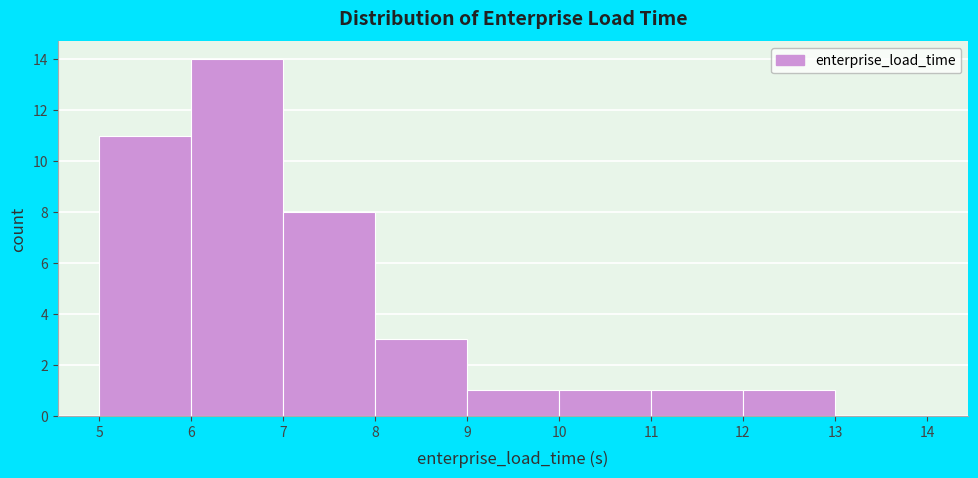

Reading left to right, transcribe this chart: for each bar, give the range it covers on the x-axis and its height. The values are not printed on the chart, so give them approximately, as read against the axis.

5 to 6: 11
6 to 7: 14
7 to 8: 8
8 to 9: 3
9 to 10: 1
10 to 11: 1
11 to 12: 1
12 to 13: 1
13 to 14: 0